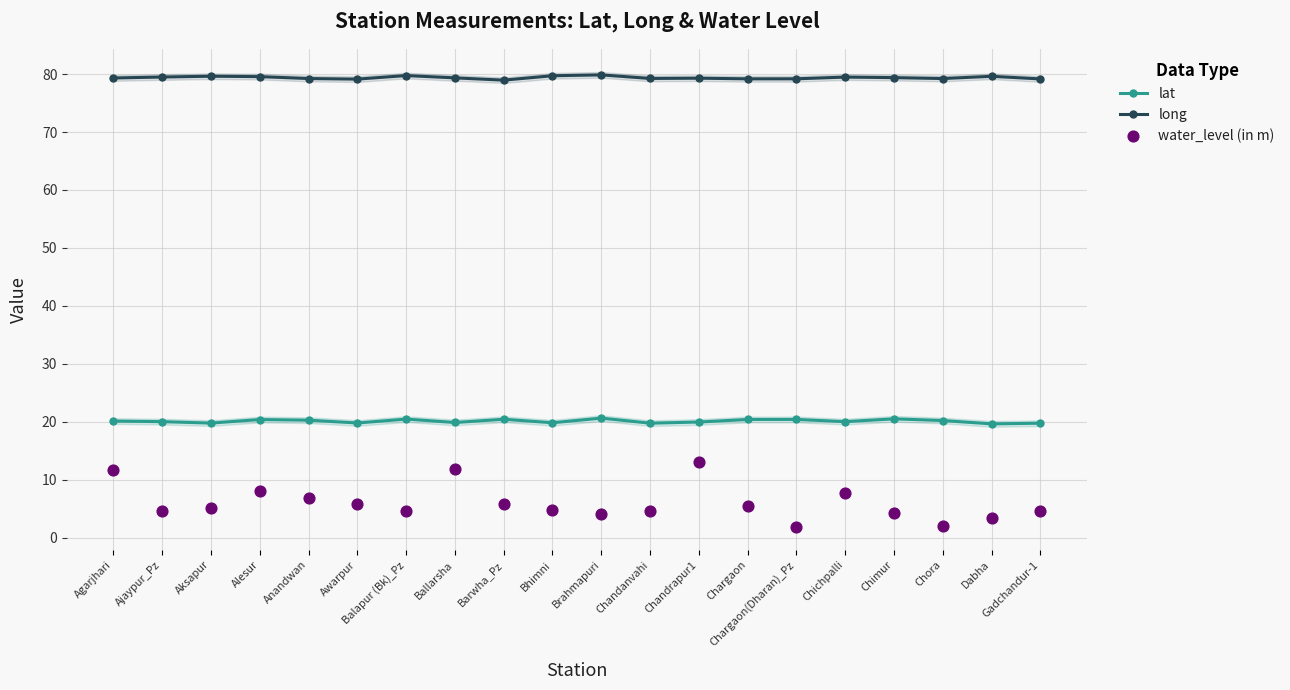

Is the value of lat at Ajaypur_Pz greater than the value of water_level (in m) at Dabha?

Yes